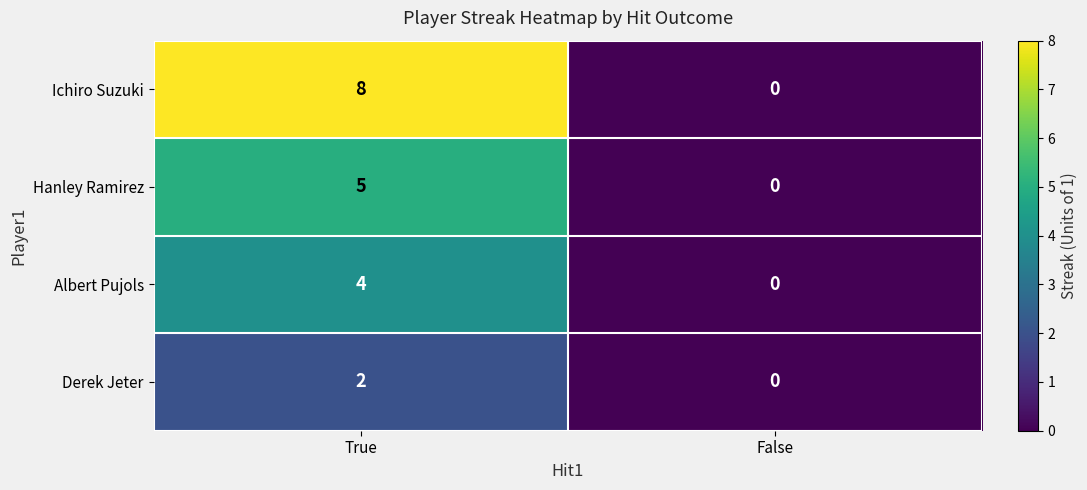

Which category has the highest value in the Ichiro Suzuki series?

True